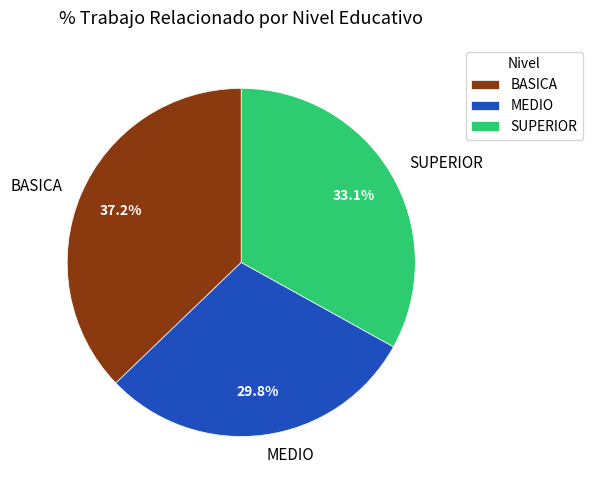

Is the sum of BASICA and MEDIO greater than half?

Yes